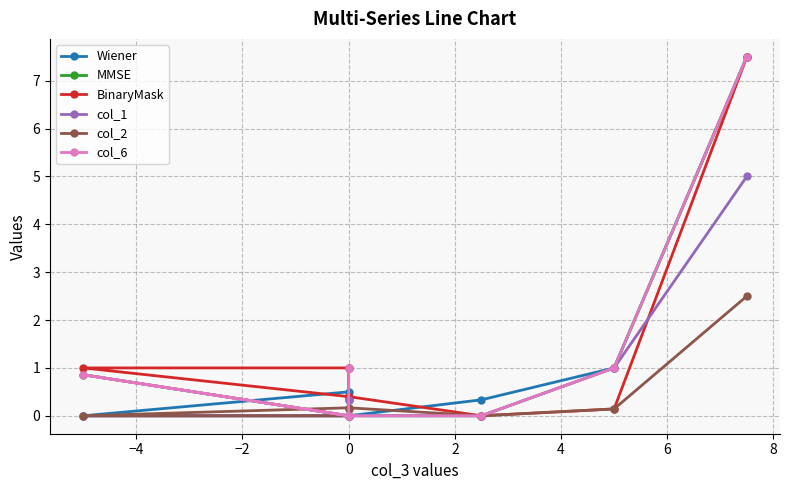

Which has a higher value, 2 or −4?

−4